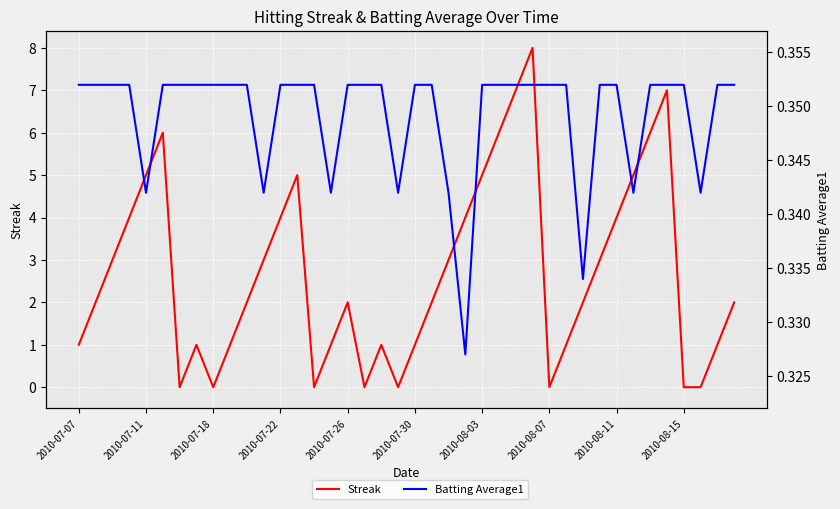

Which category has the lowest value in the Batting Average1 series?

23